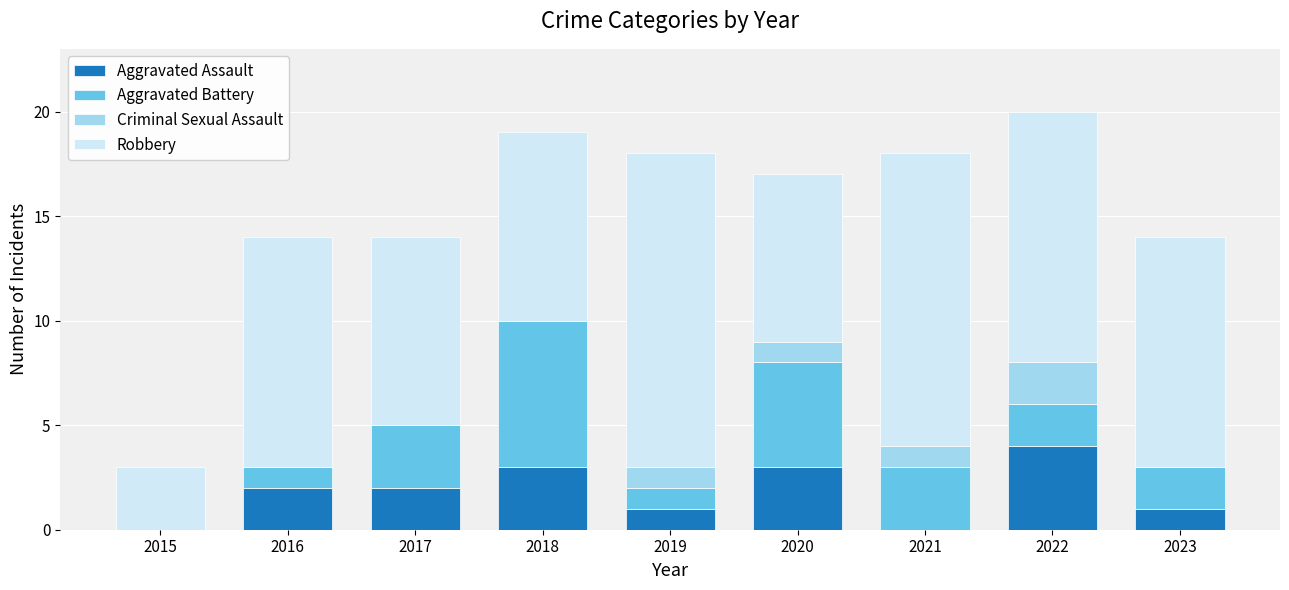

Which category has the highest value in the Aggravated Assault series?

2022